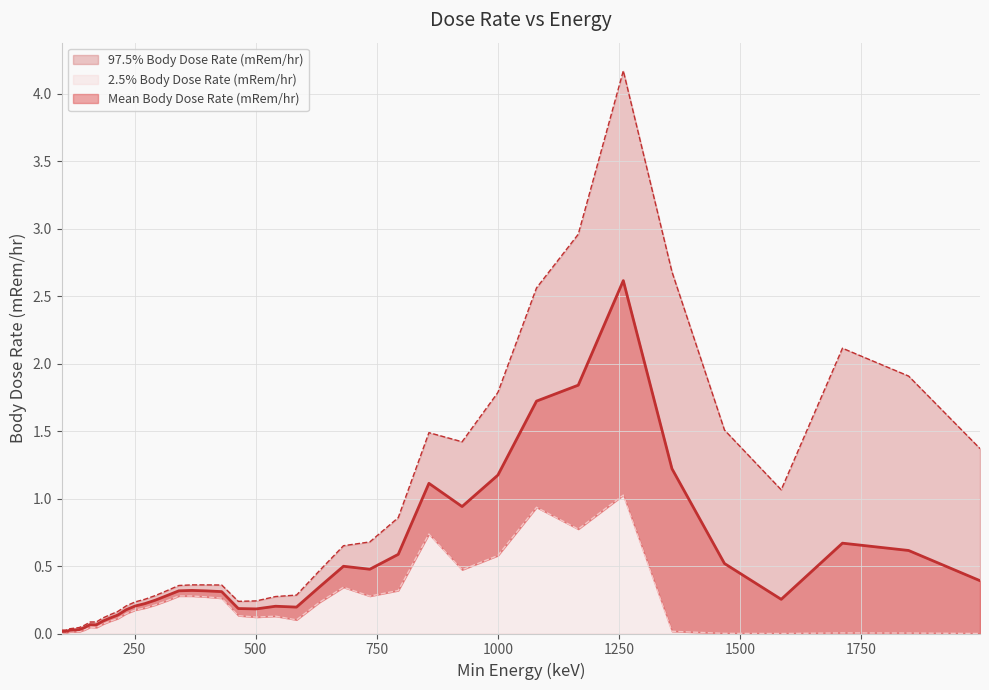

The 2.5% Body Dose Rate (mRem/hr) series shows 0.2 at 20. True or false?

False